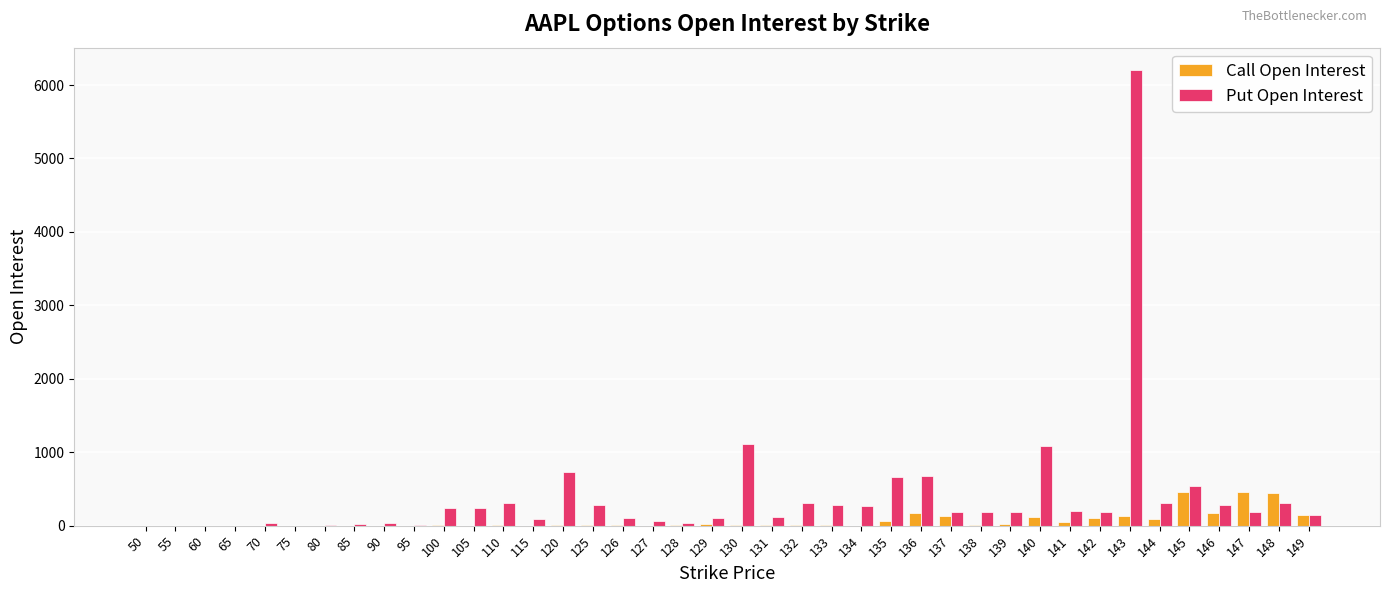

What is the sum of all Call Open Interest values?

2649